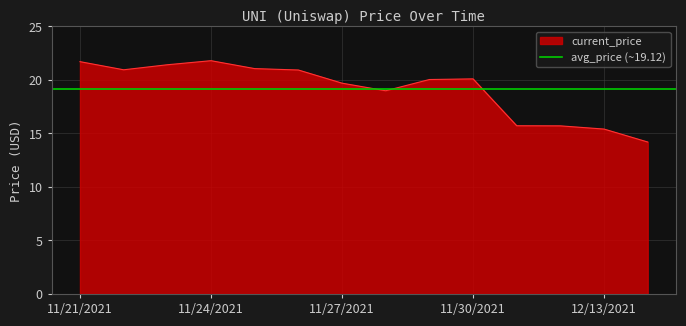

What is the sum of the values at 11/25/2021 and 12/12/2021?

36.8